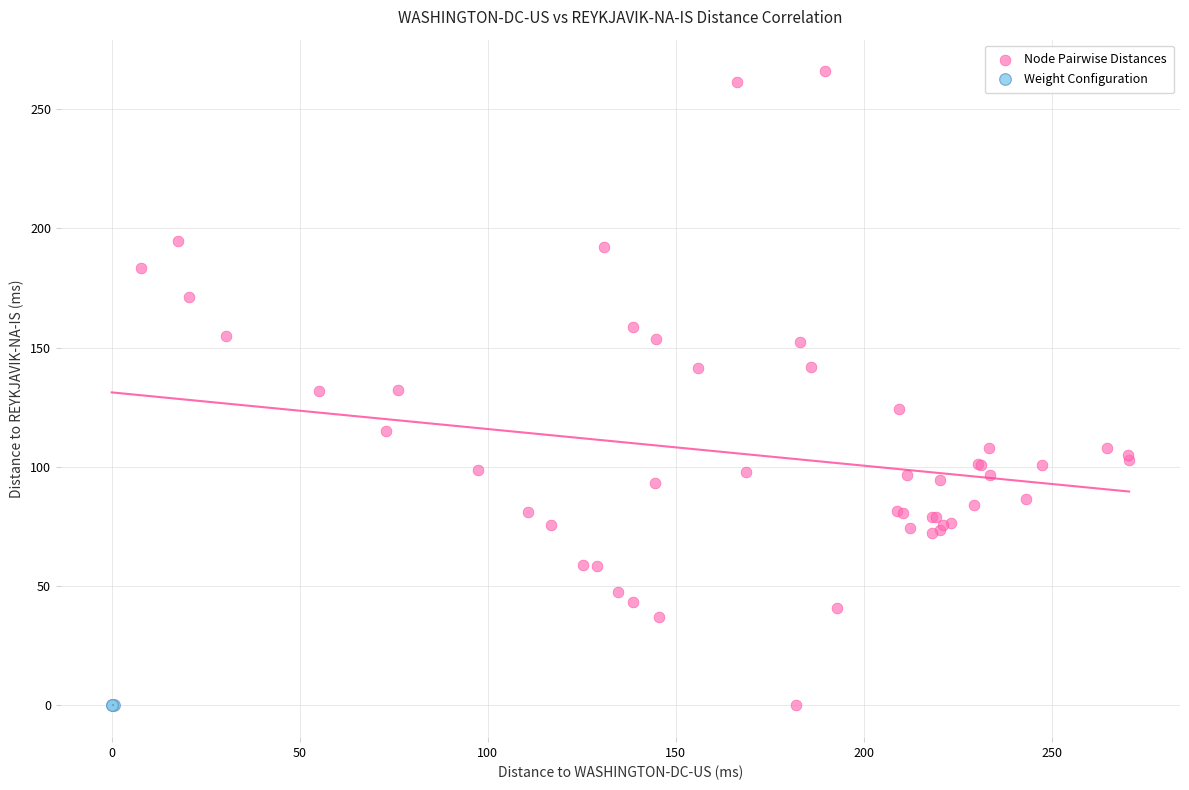

What are all the series names shown in the legend?

Node Pairwise Distances, Weight Configuration